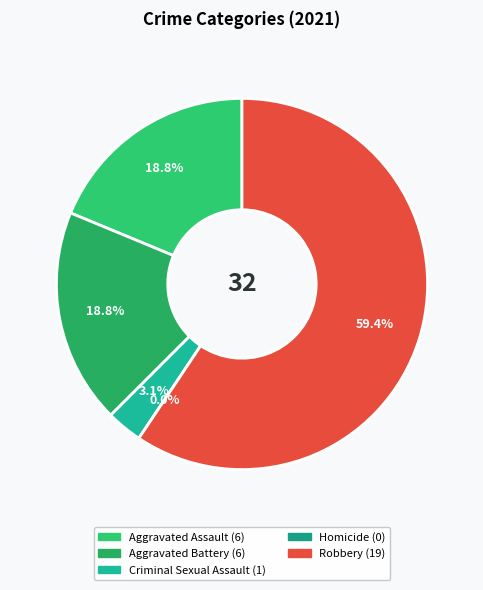

How many segments does this pie chart have?

5